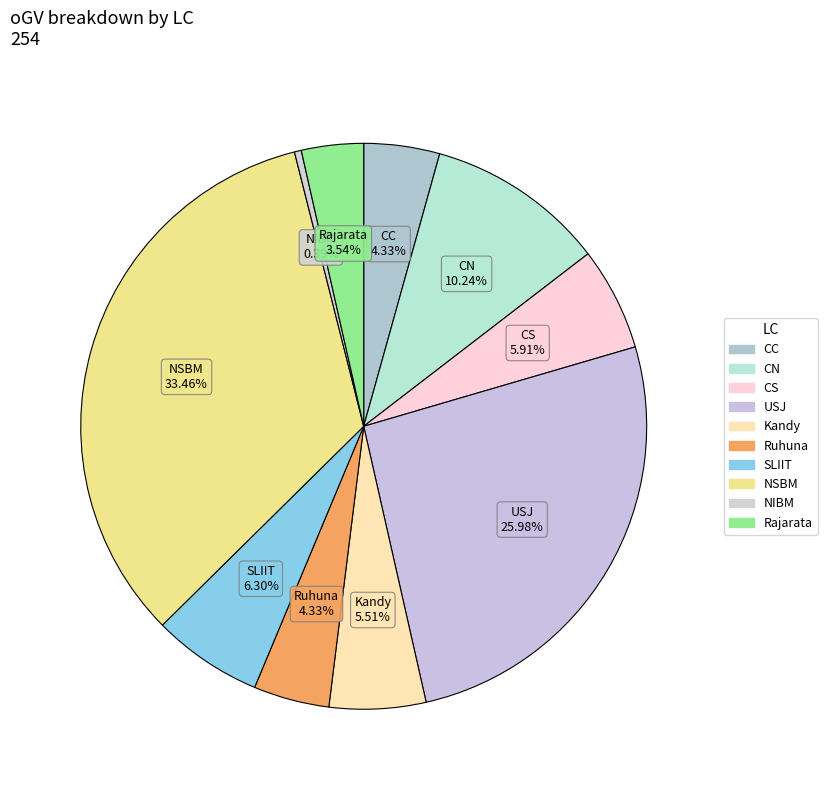

True or false: Kandy accounts for 16% of the total.

False